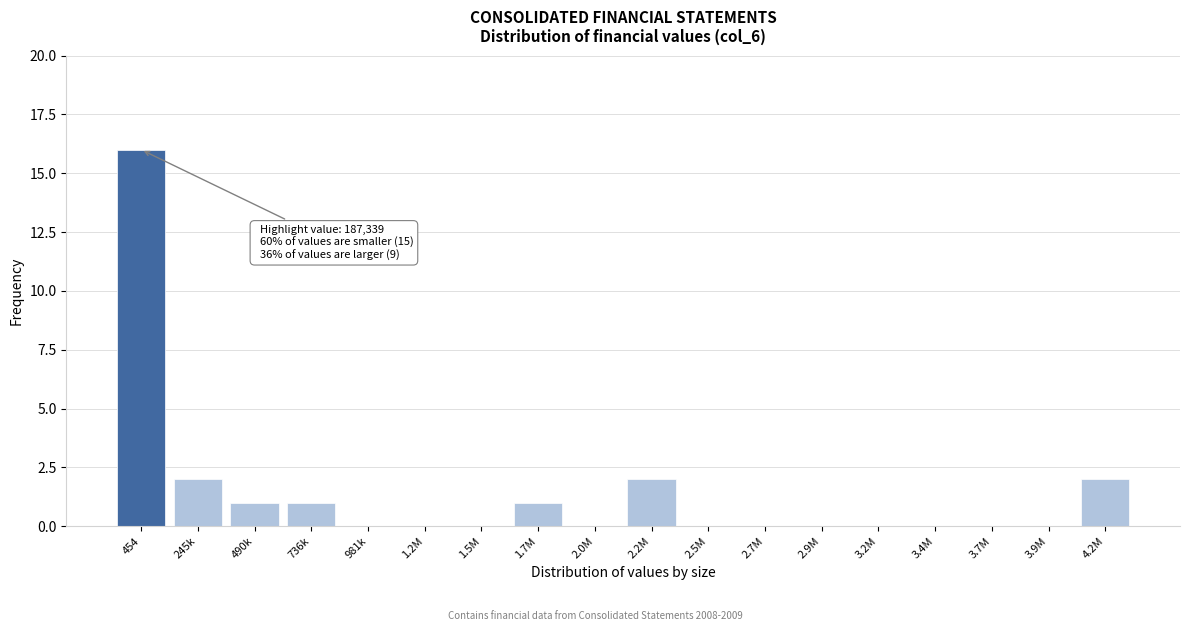

Reading right to left, transcribe all the data shown in this chart.

4.2M=2	3.9M=0	3.7M=0	3.4M=0	3.2M=0	2.9M=0	2.7M=0	2.5M=0	2.2M=2	2.0M=0	1.7M=1	1.5M=0	1.2M=0	981k=0	736k=1	490k=1	245k=2	454=16